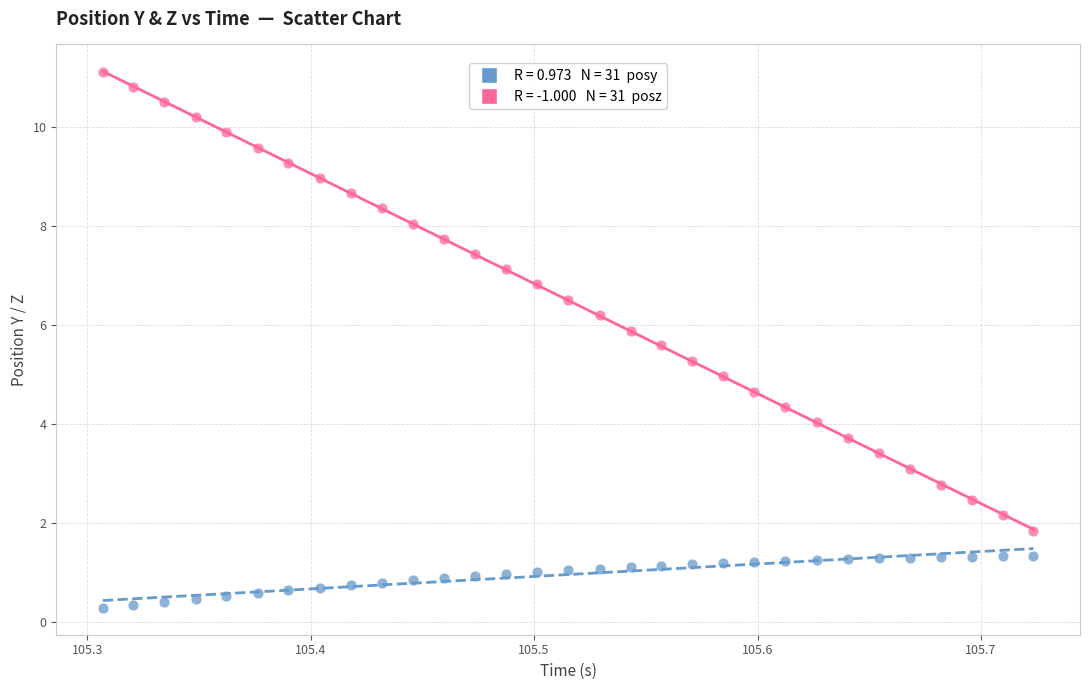

Across all data points, what is the range of X values (max minus min)?

0.4